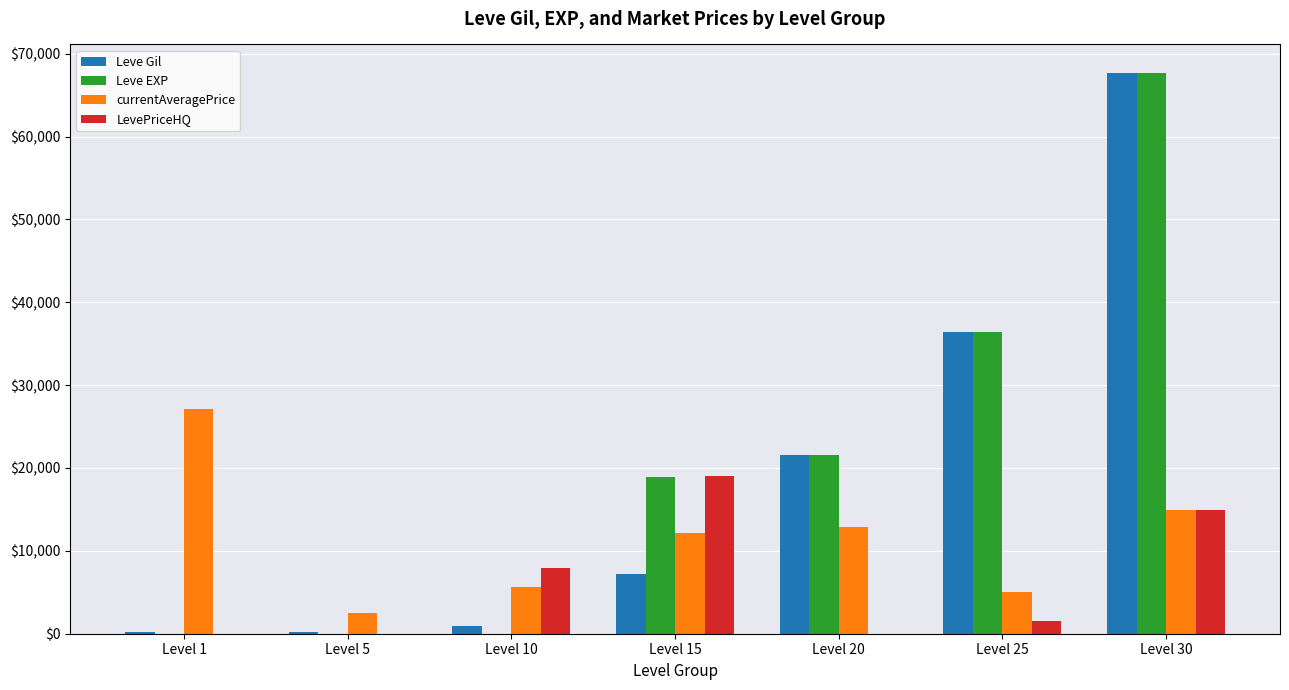

Is the value of LevePriceHQ at Level 10 greater than the value of Leve EXP at Level 1?

Yes